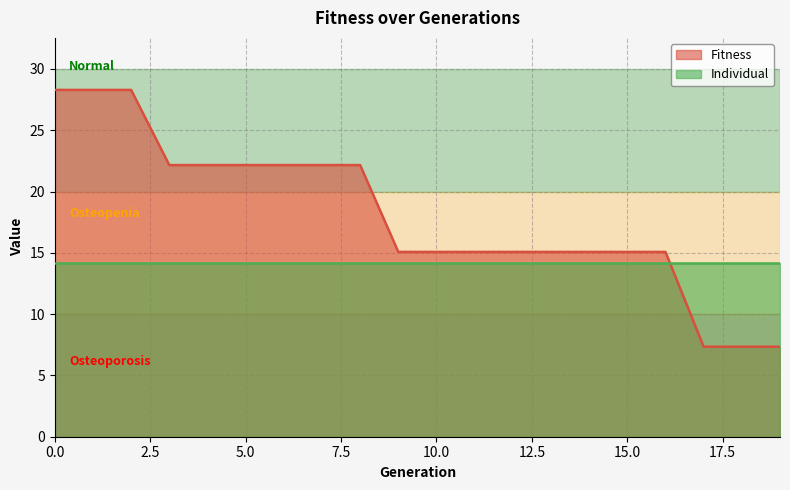

List the labels in order of value, largest first.

0, 1, 2, 3, 4, 5, 6, 7, 8, 9, 10, 11, 12, 13, 14, 15, 16, 17, 18, 19